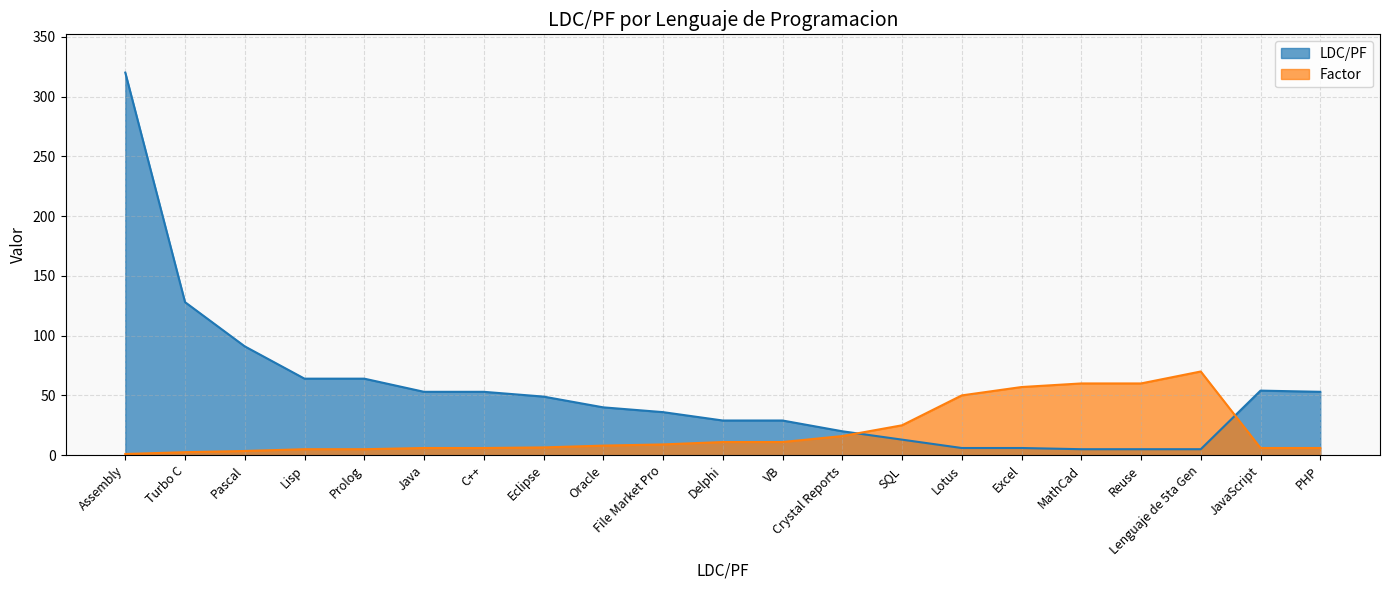

The Factor series shows 6.0 at Java. True or false?

True